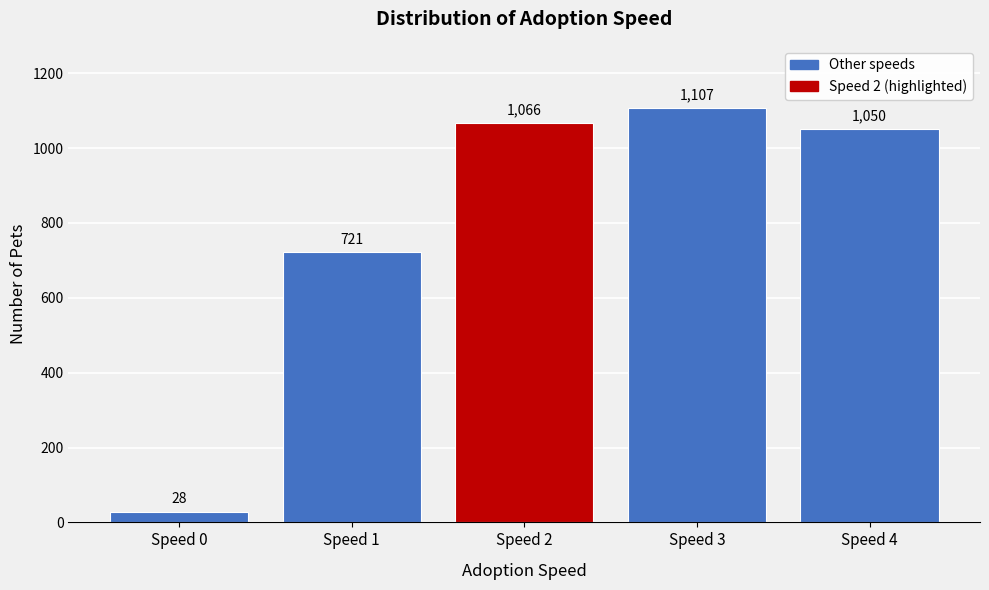

Reading left to right, transcribe all the data shown in this chart.

Speed 0=28	Speed 1=721	Speed 2=1066	Speed 3=1107	Speed 4=1050